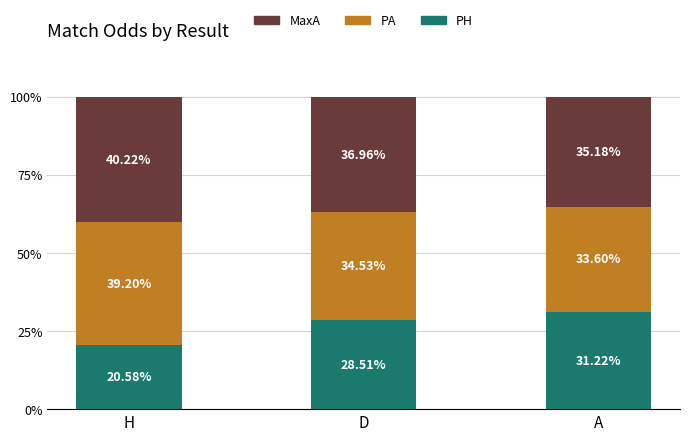

What is the total value across all series at A?

100.0